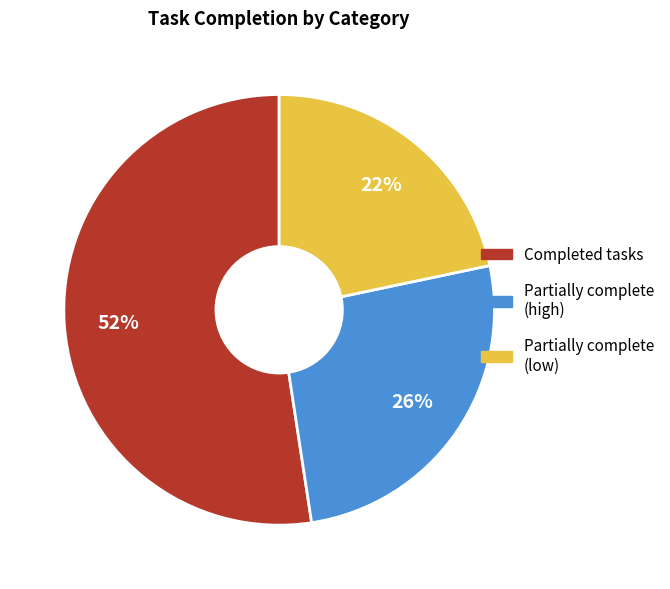

To the nearest percent, what is the average slice percentage?

33%